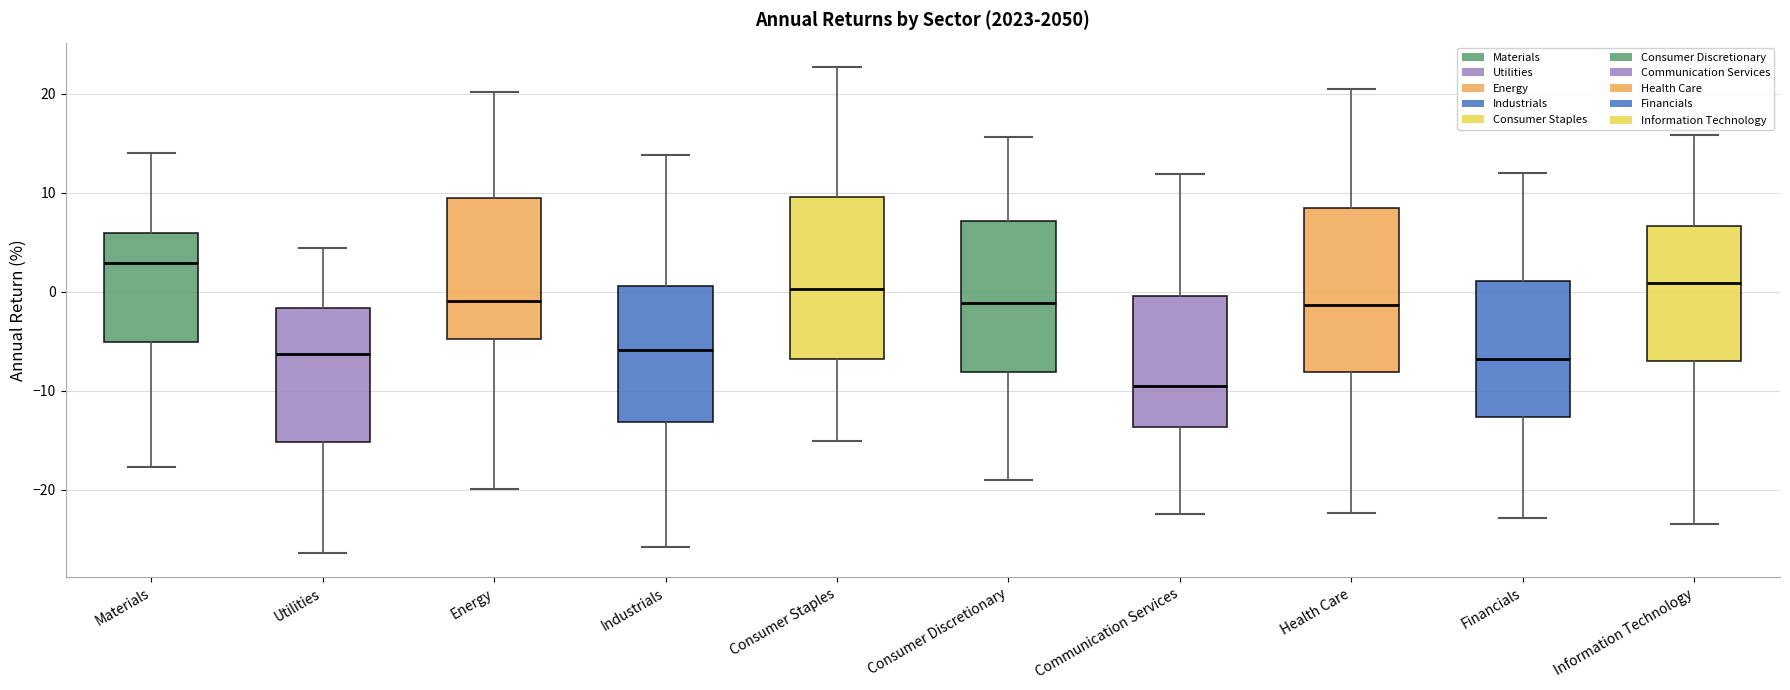

Which box has the highest median line?

Materials